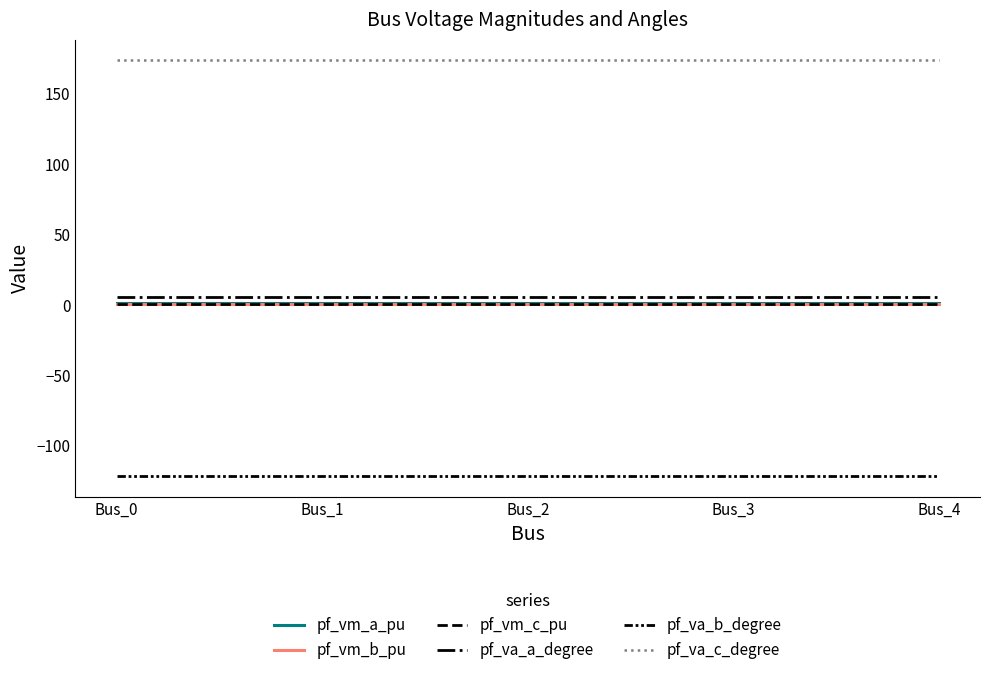

True or false: pf_va_c_degree and pf_vm_c_pu intersect in this chart.

False